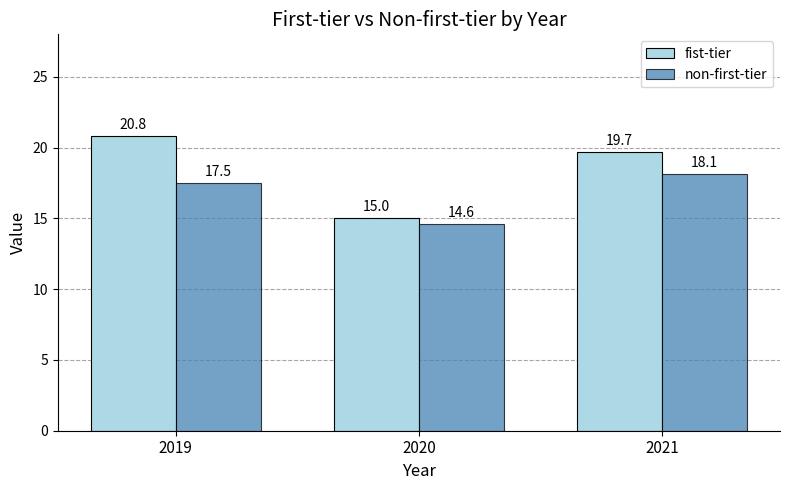

Which series has the largest range (max minus min)?

fist-tier